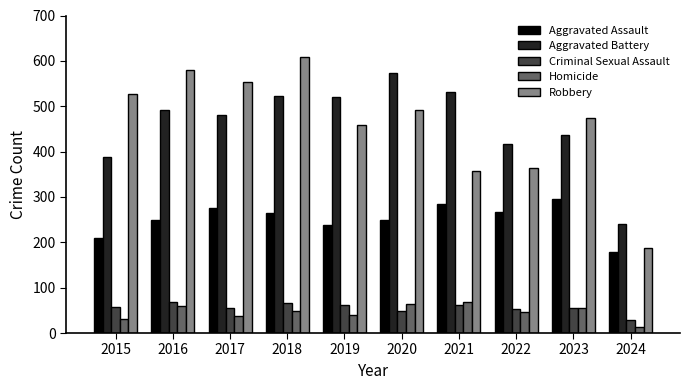

How many groups of bars are there?

10